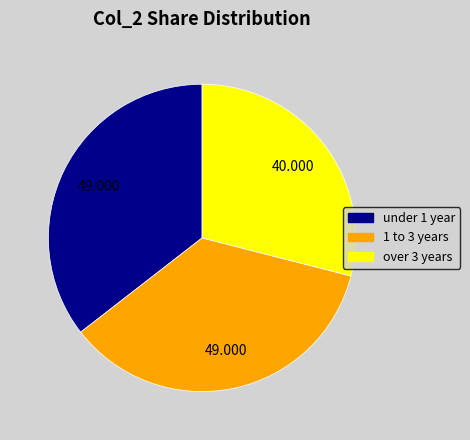

Does any single category account for the majority?

No